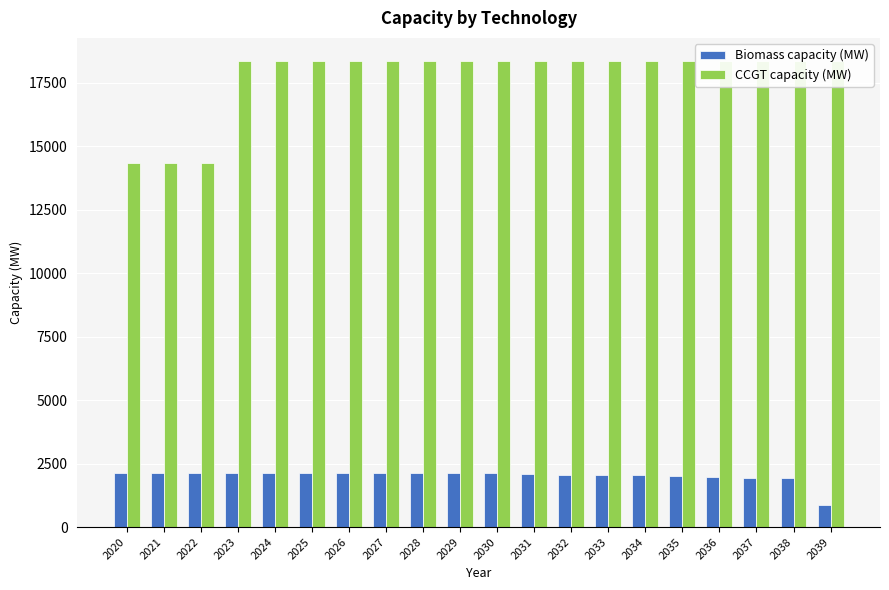

What is the total value across all series at 2026?

20488.0